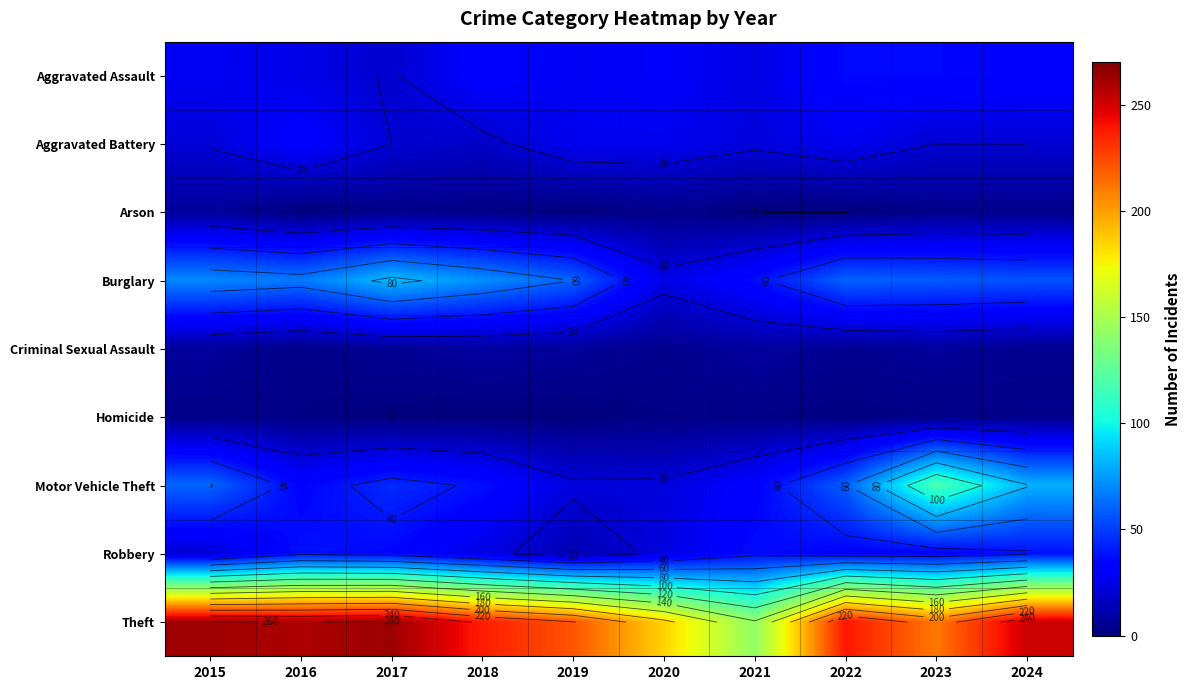

Is it true that Theft equals 281 at 2023?

False